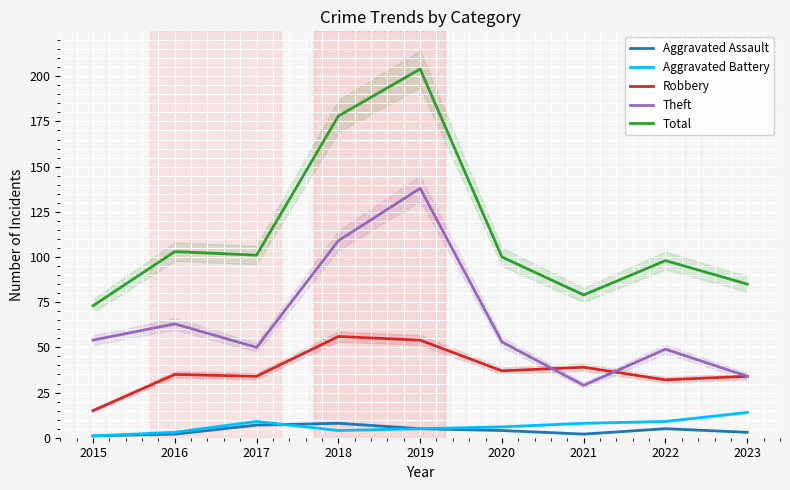

Reading left to right, list all the values displayed in this chart.

Aggravated Assault: 1	2	7	8	5	4	2	5	3
Aggravated Battery: 1	3	9	4	5	6	8	9	14
Robbery: 15	35	34	56	54	37	39	32	34
Theft: 54	63	50	109	138	53	29	49	34
Total: 73	103	101	178	204	100	79	98	85